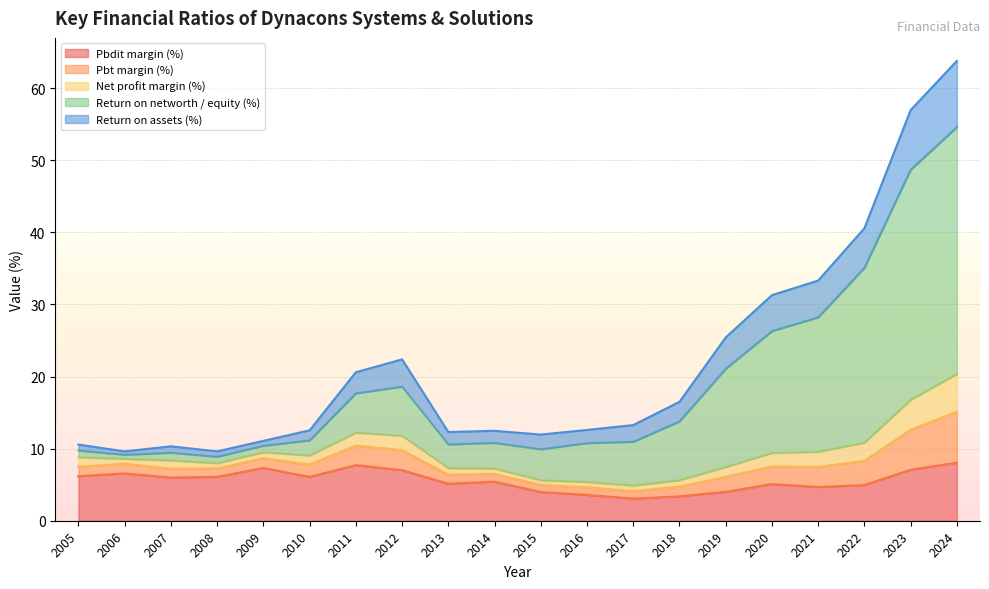

Reading right to left, what are all the values shown in this chart?

Pbdit margin (%): 8.1	7.1	4.9	4.7	5.1	4.0	3.4	3.1	3.6	4.0	5.4	5.1	7.0	7.7	6.1	7.3	6.1	6.0	6.6	6.2
Pbt margin (%): 15.1	12.6	8.3	7.4	7.5	6.1	4.7	4.1	4.6	5.0	6.5	6.4	9.8	10.4	7.8	8.7	7.2	7.2	7.9	7.5
Net profit margin (%): 20.4	16.8	10.8	9.6	9.4	7.5	5.6	4.9	5.4	5.6	7.2	7.3	11.8	12.2	9.0	9.5	8.0	8.4	8.6	8.8
Return on networth / equity (%): 54.6	48.7	35.1	28.2	26.3	21.1	13.8	10.9	10.8	9.9	10.8	10.6	18.6	17.7	11.1	10.4	8.9	9.4	9.1	9.7
Return on assets (%): 63.8	57.0	40.6	33.3	31.3	25.4	16.5	13.3	12.6	11.9	12.5	12.3	22.4	20.6	12.5	11.1	9.6	10.3	9.6	10.6